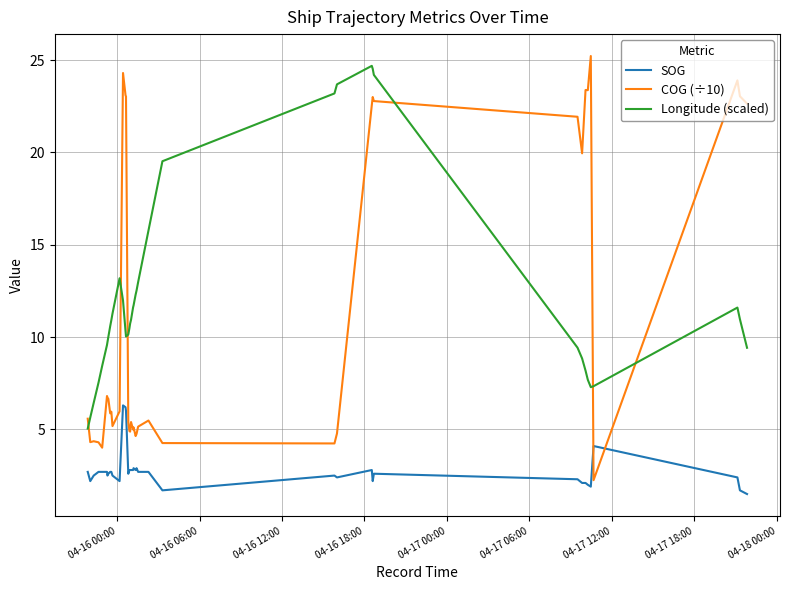

Which series has the widest spread of values?

COG (÷10)